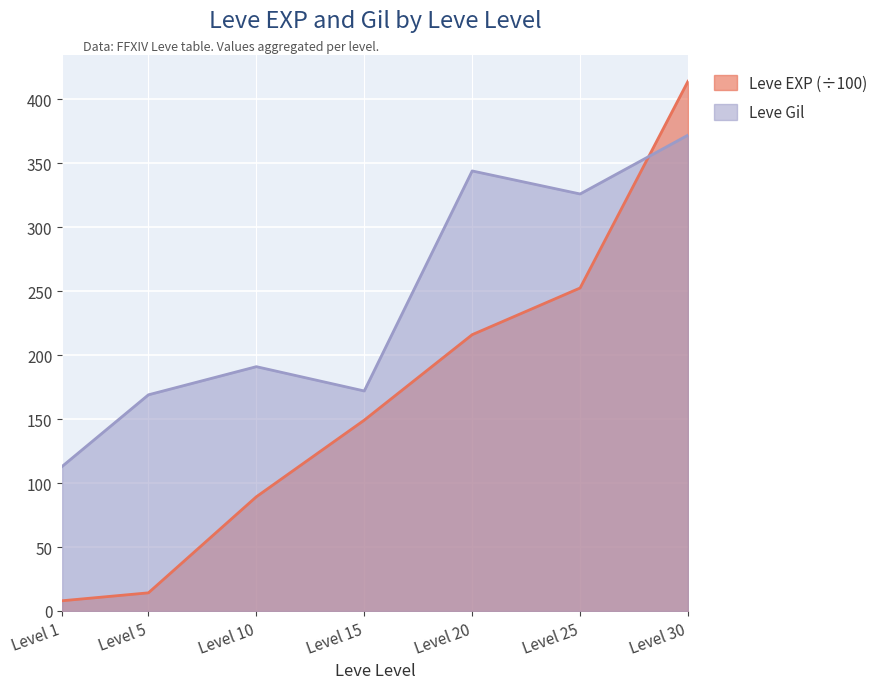

List the series in order of their overall mean, lowest first.

Leve EXP (÷100), Leve Gil